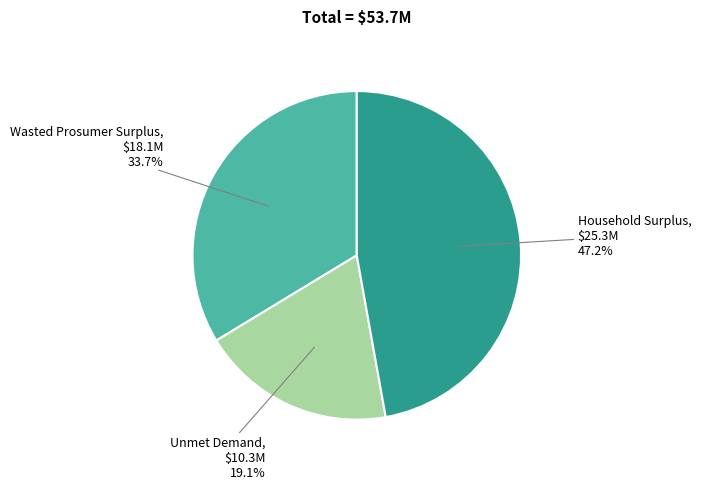

Between Wasted Prosumer Surplus and Unmet Demand, which is larger?

Wasted Prosumer Surplus